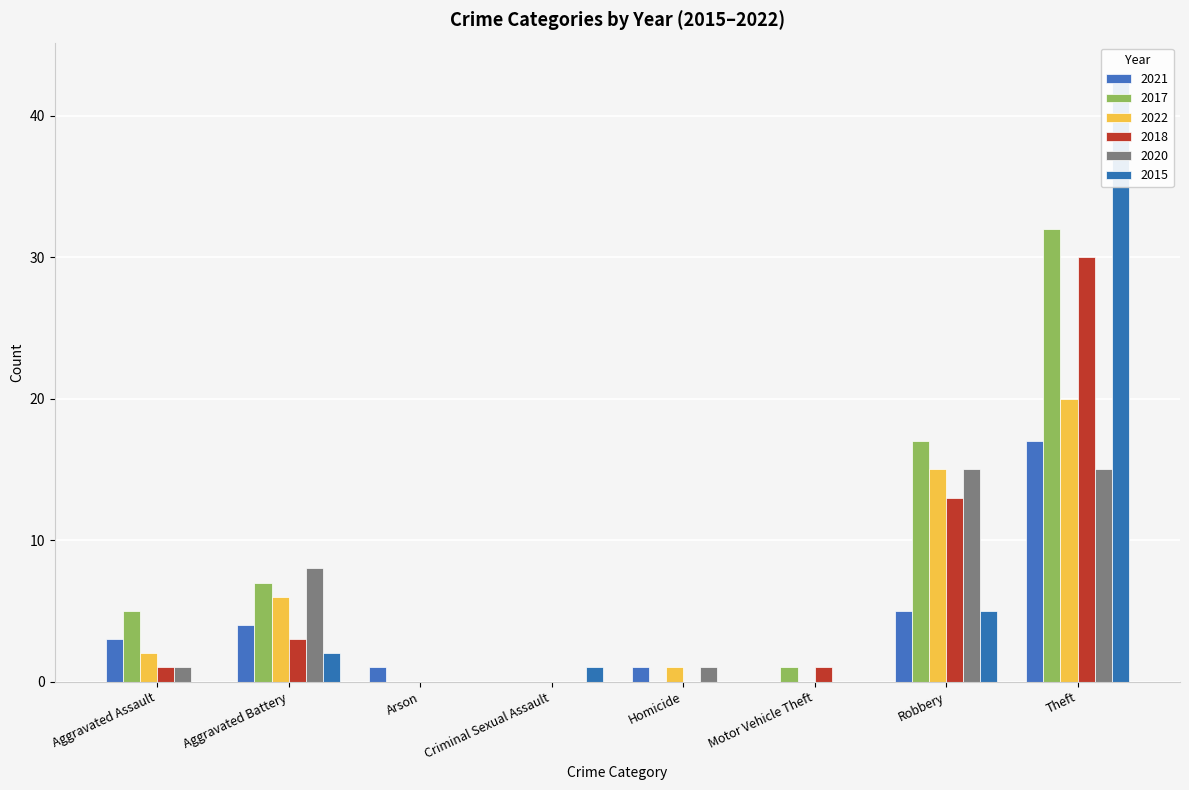

How many bars are there in total?

48